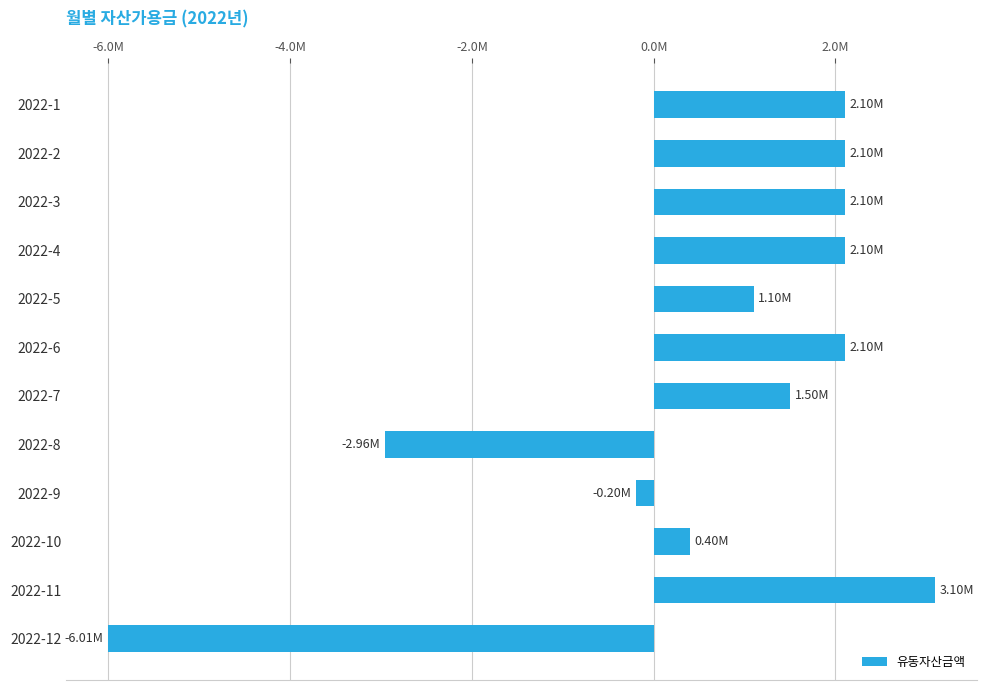

Are the bars grouped side by side (vs. stacked)?

No